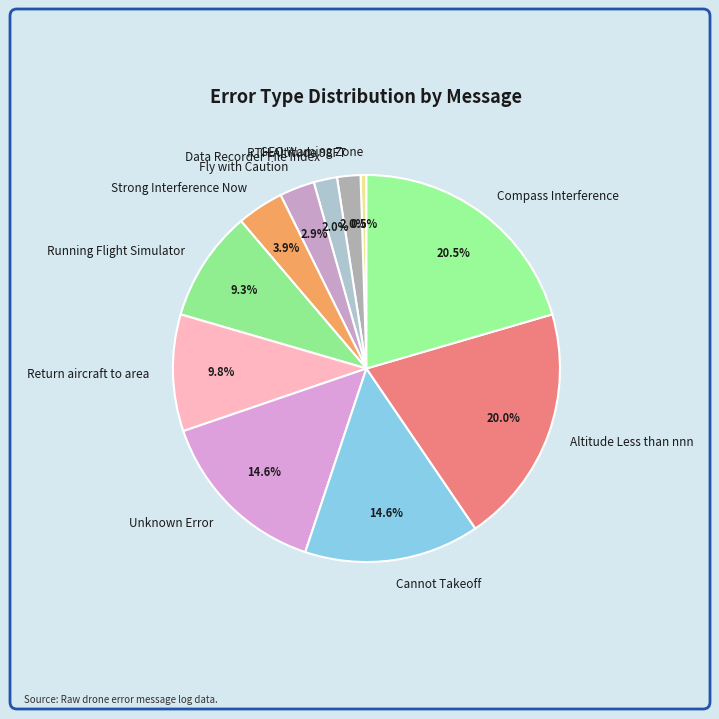

What is the smallest slice in the pie chart?

GEO Warning Zone